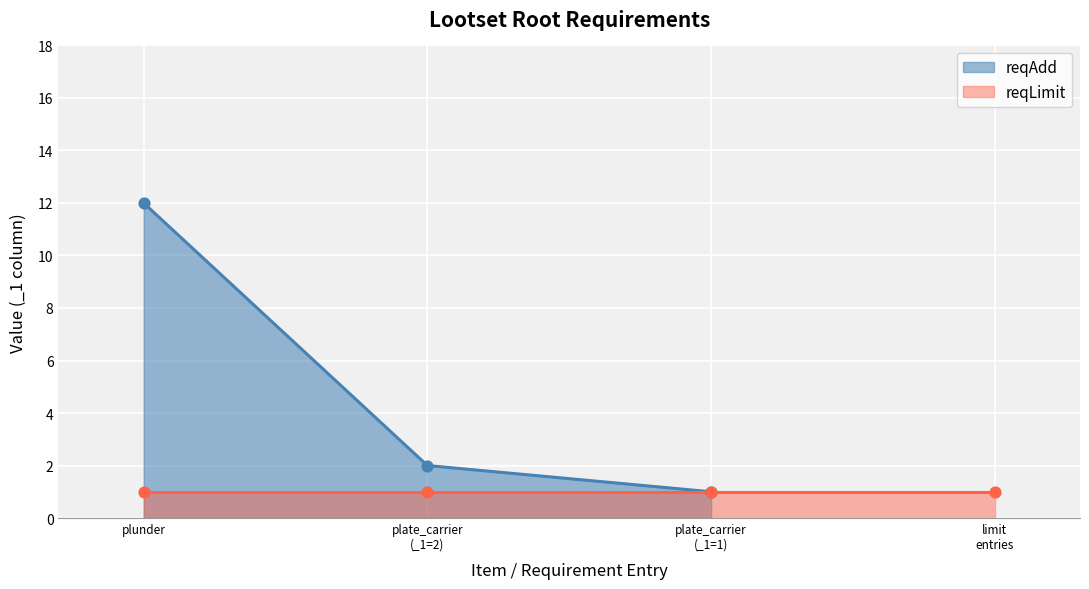

Approximately how many times larger is the value at plunder compared to plate_carrier
(_1=2)?

6.0